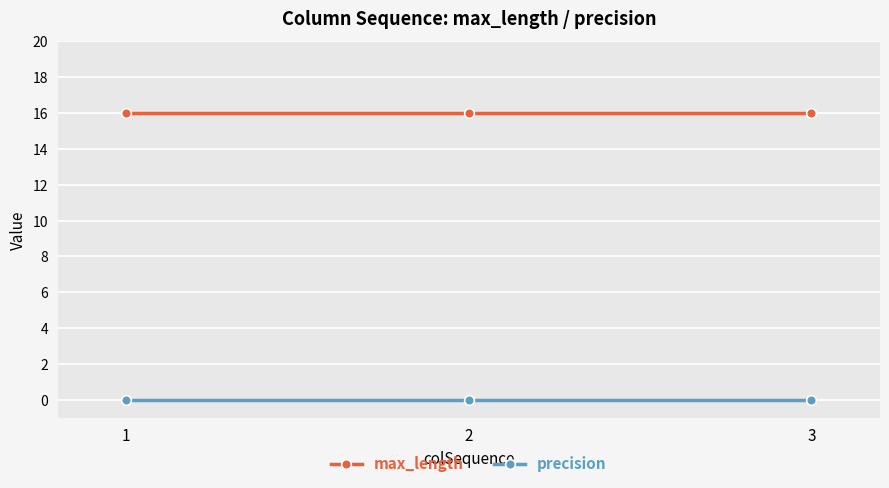

Reading left to right, list all the values displayed in this chart.

max_length: 1=16	2=16	3=16
precision: 1=0	2=0	3=0